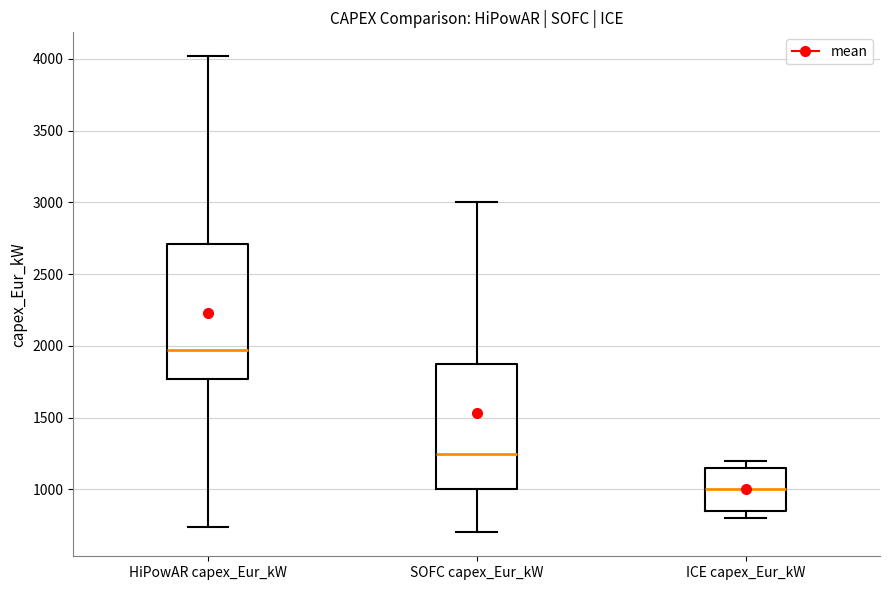

Which box's median line is the highest?

HiPowAR capex_Eur_kW